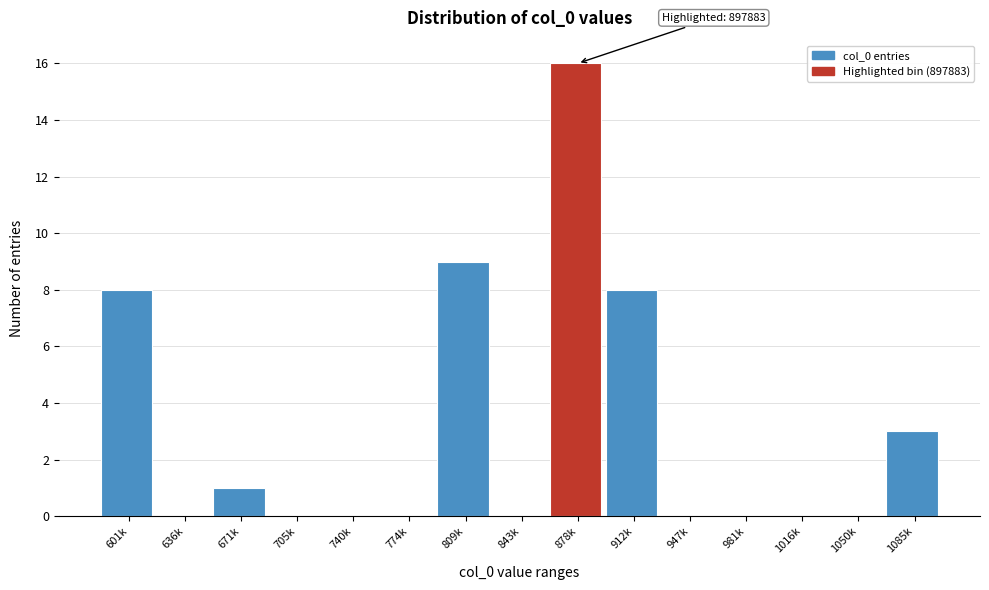

Reading left to right, what are all the values shown in this chart?

601k=8	636k=0	671k=1	705k=0	740k=0	774k=0	809k=9	843k=0	878k=16	912k=8	947k=0	981k=0	1016k=0	1050k=0	1085k=3